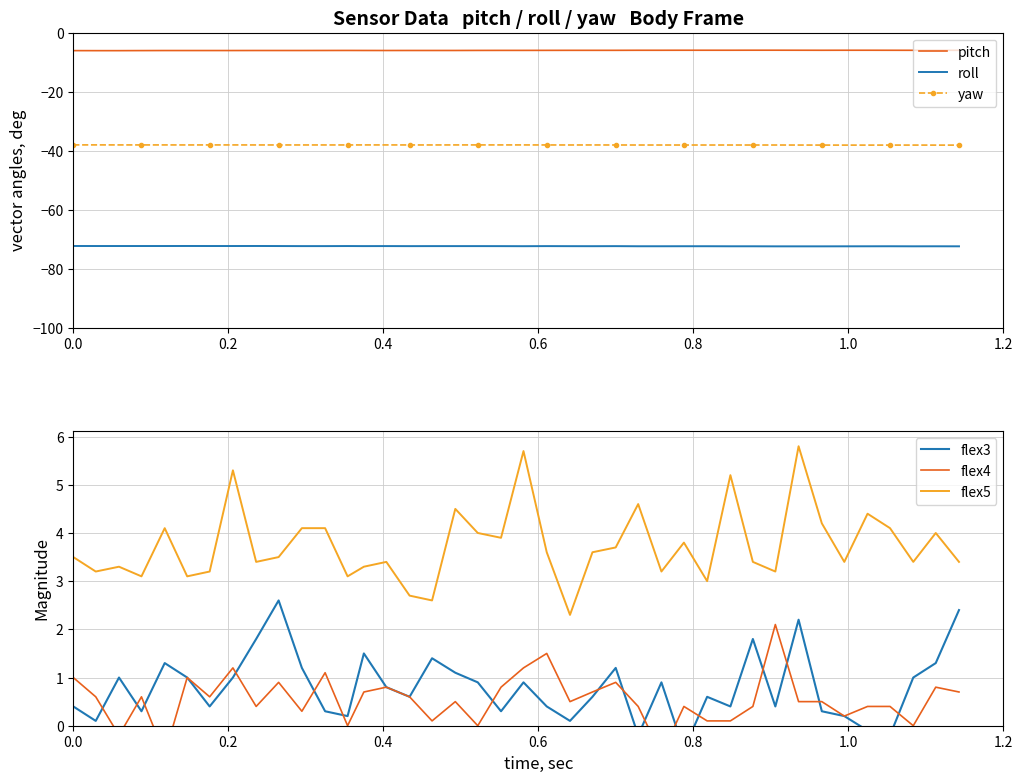

Which series has the largest range (max minus min)?

flex5